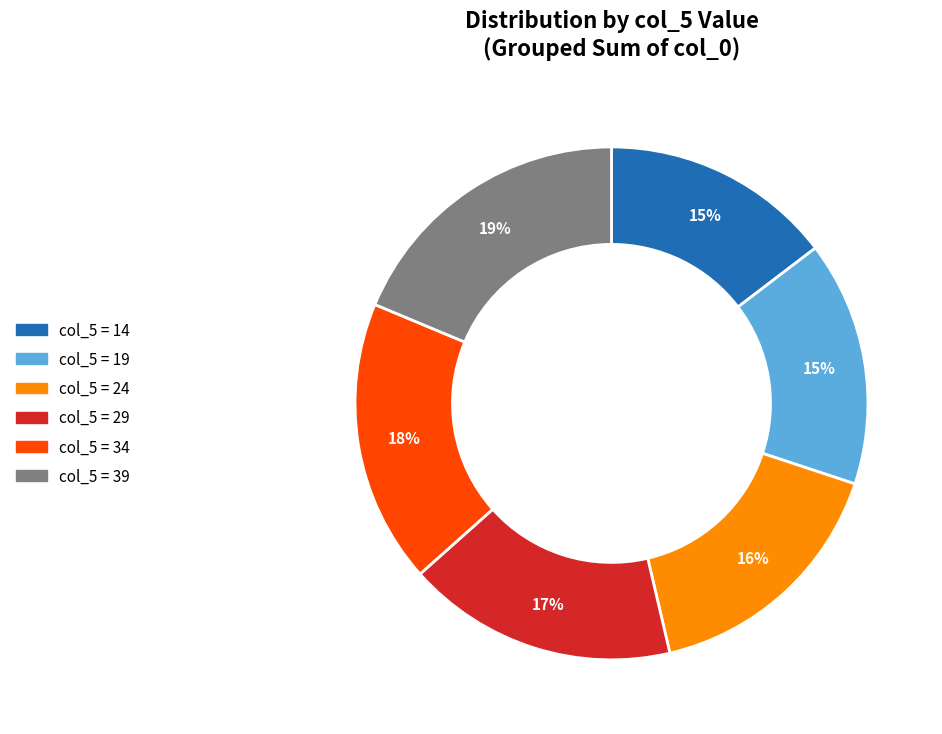

Is there a majority slice in this chart?

No